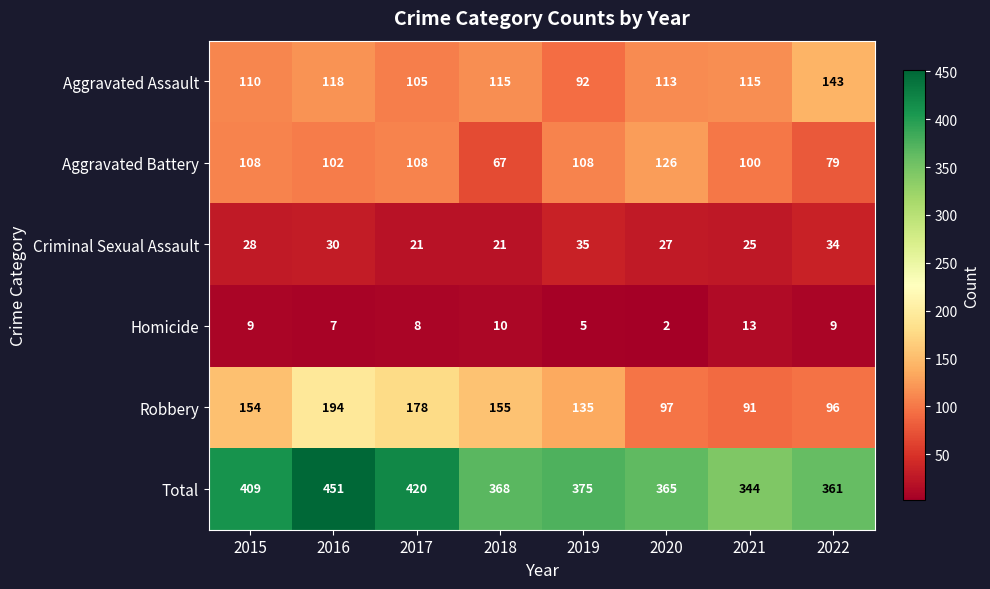

Count the number of data series in this chart.

6